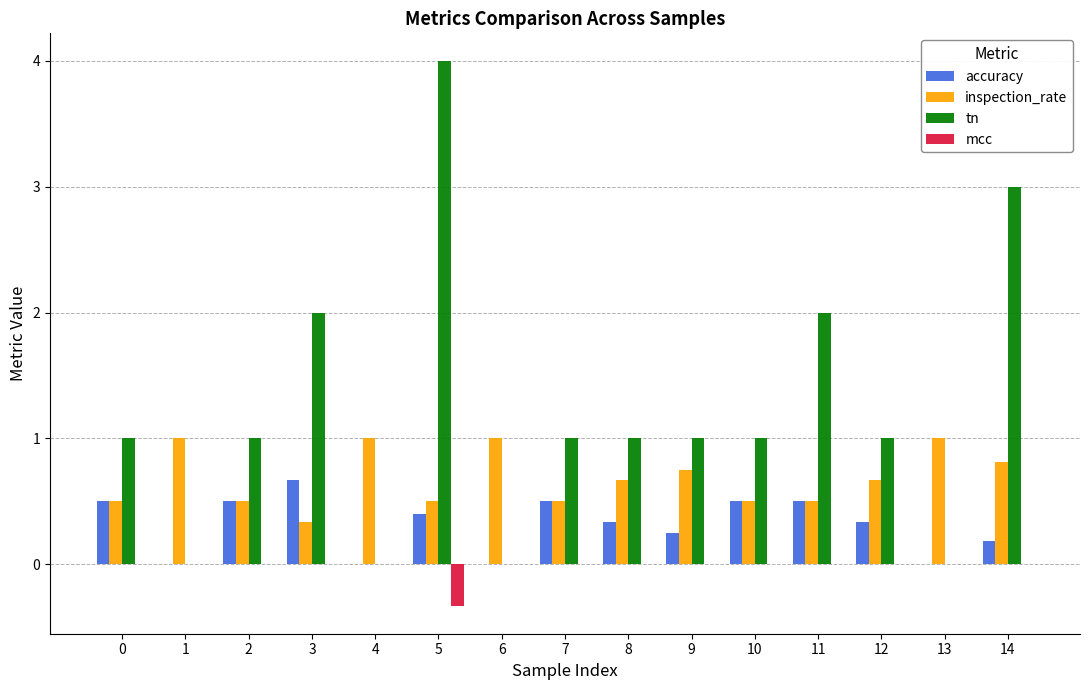

What is the sum of all accuracy values?

4.7